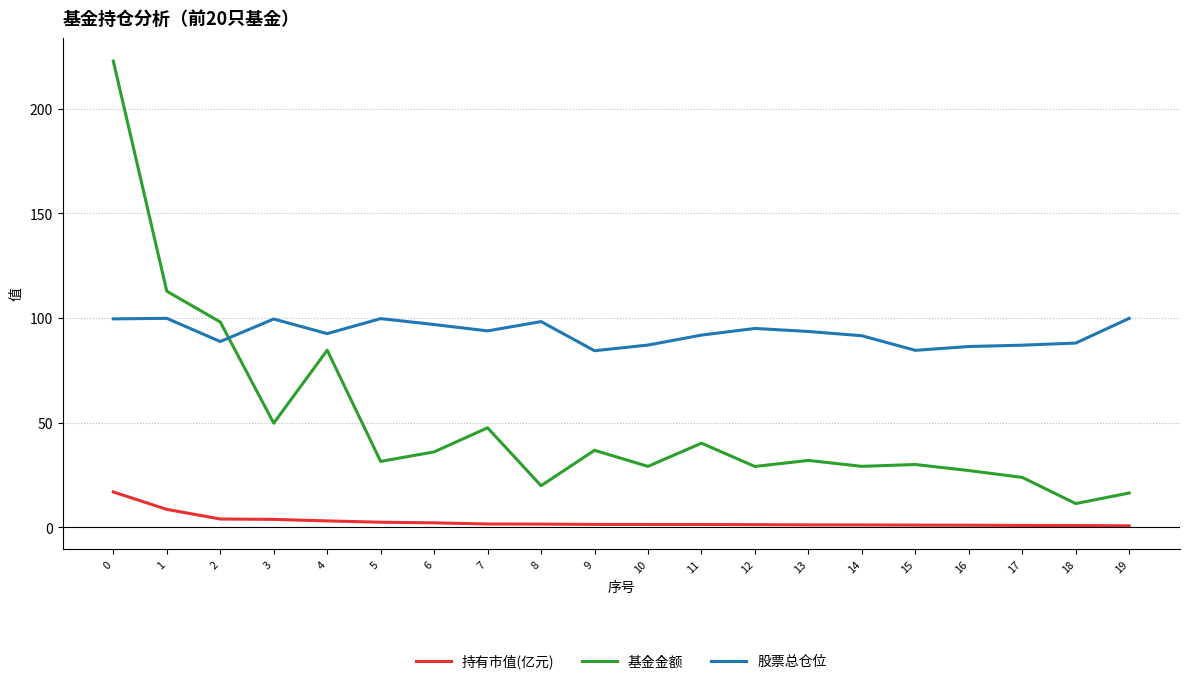

Does the chart have visible grid lines?

Yes